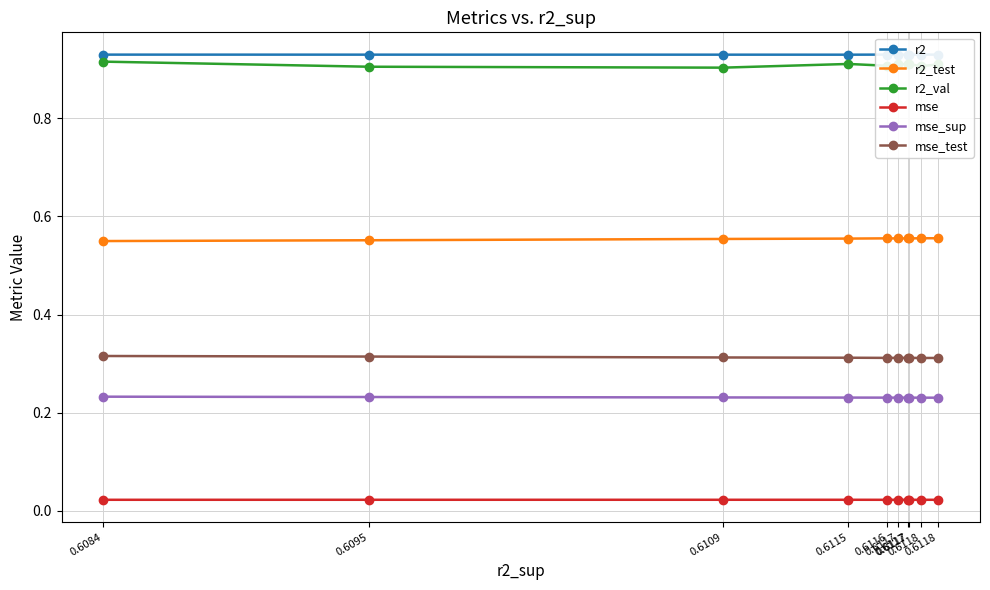

Rank the series by their maximum value, from lowest to highest.

mse, mse_sup, mse_test, r2_test, r2_val, r2